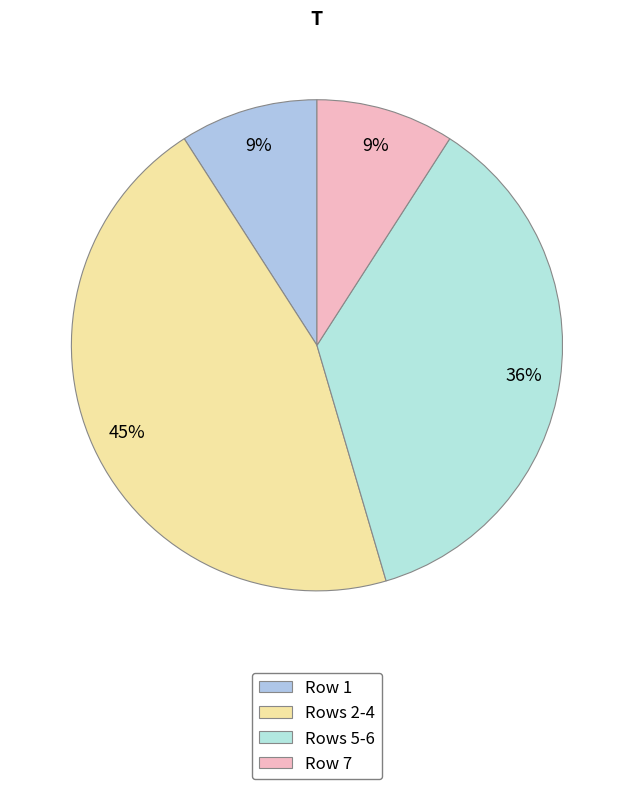

Count the number of slices in the pie.

4